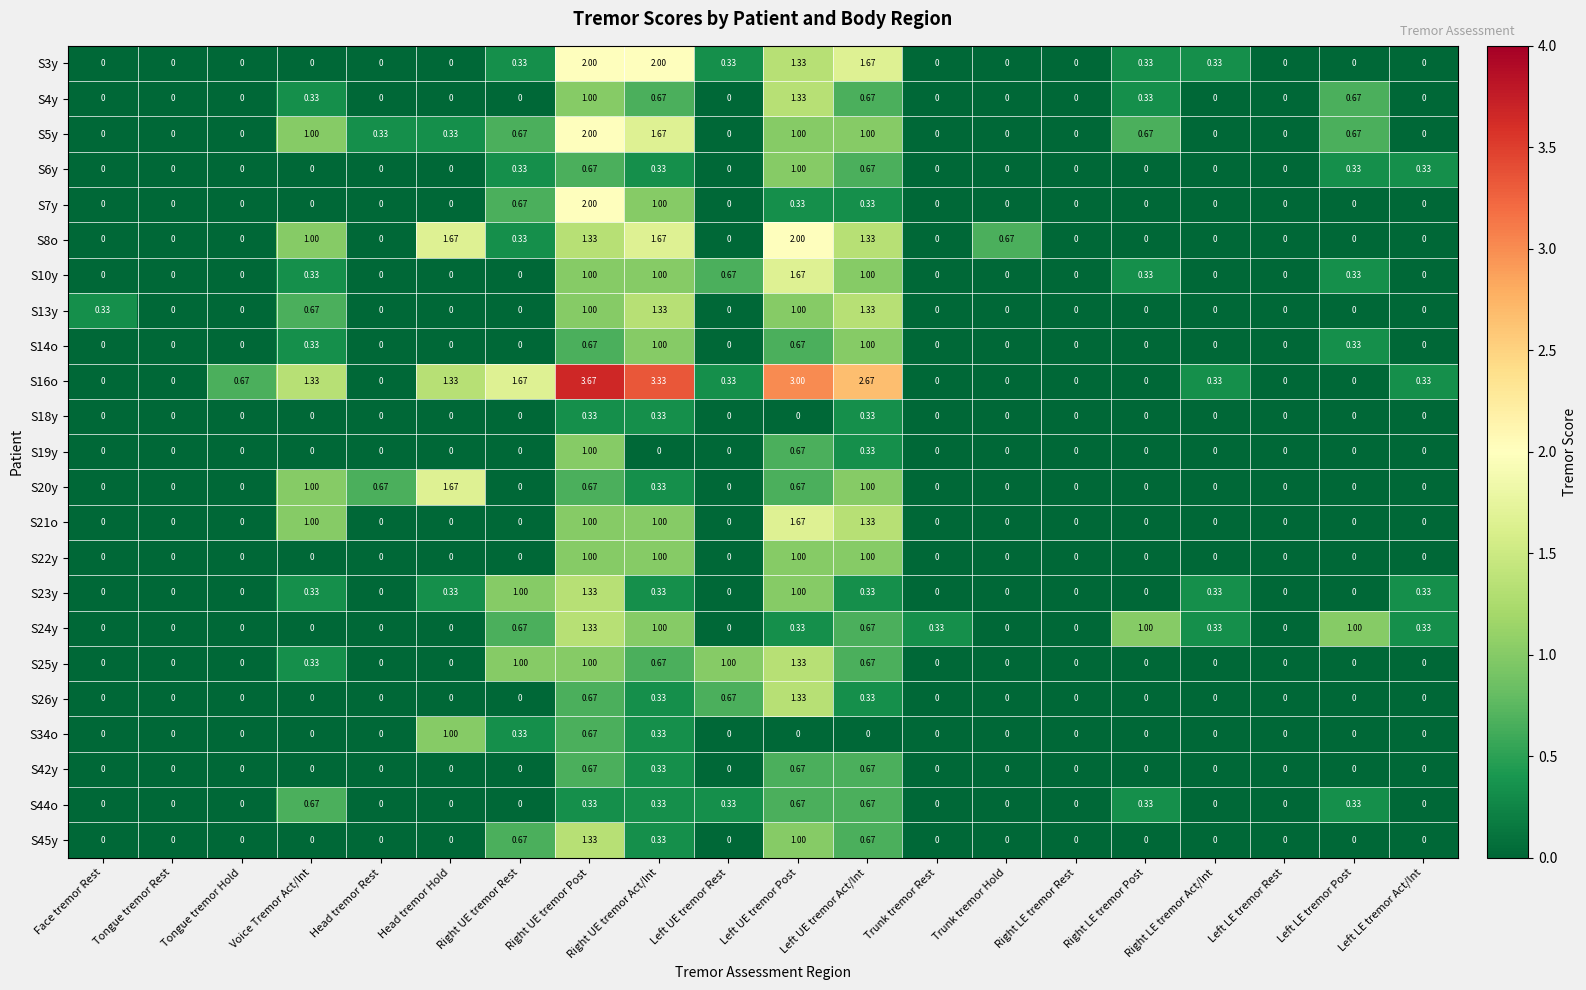

Which label corresponds to the largest value in the chart?

Right UE tremor Post